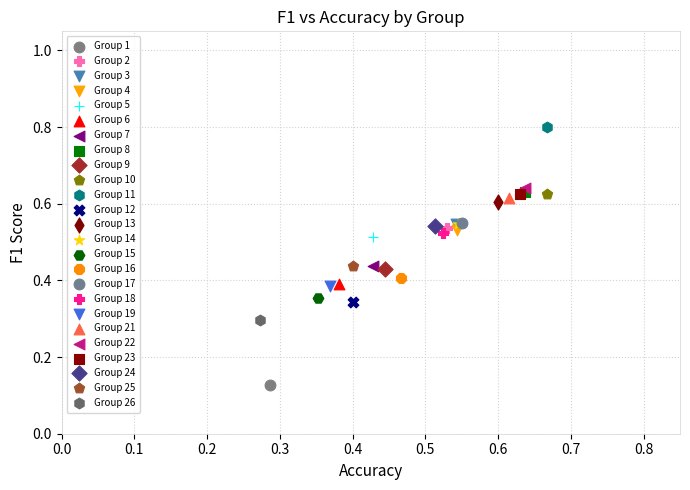

Which series reaches the maximum Y coordinate?

Group 11